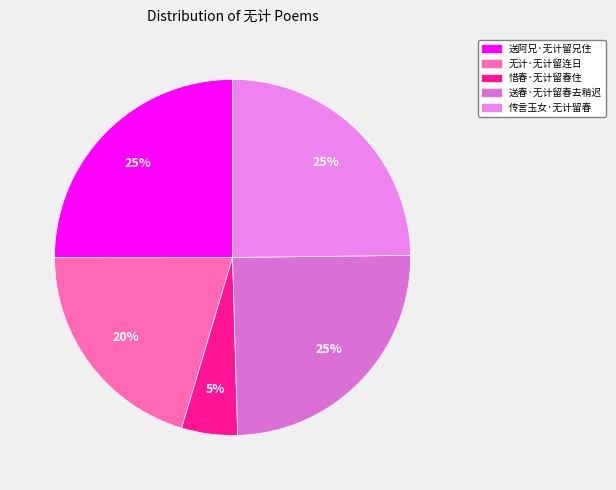

What percentage is the 无计·无计留连日 slice, to the nearest percent?

20%